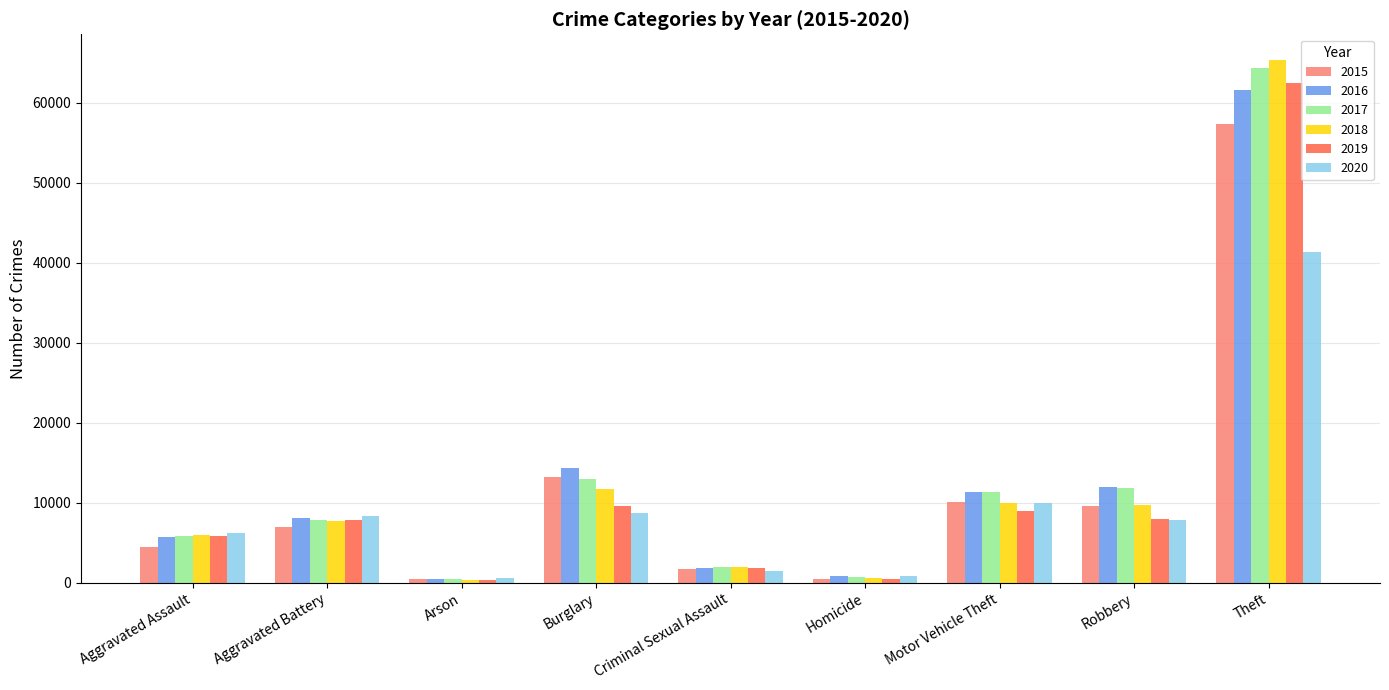

What is the greatest value displayed?

65282